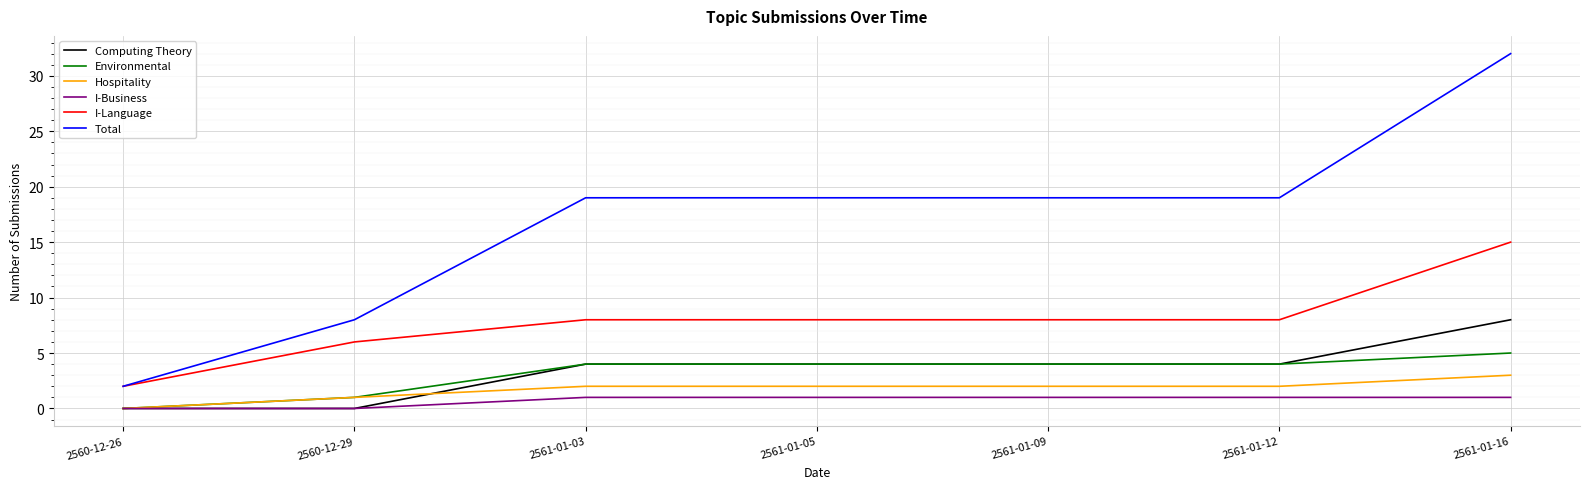

Is it true that I-Business equals 1 at 2561-01-05?

True